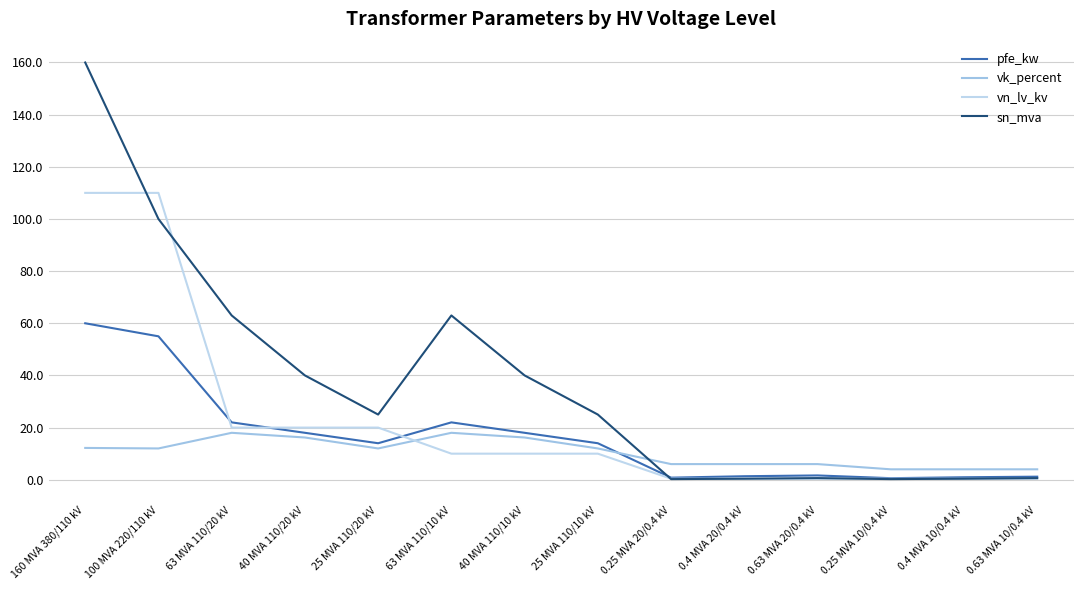

At which label does pfe_kw reach its peak?

160 MVA 380/110 kV